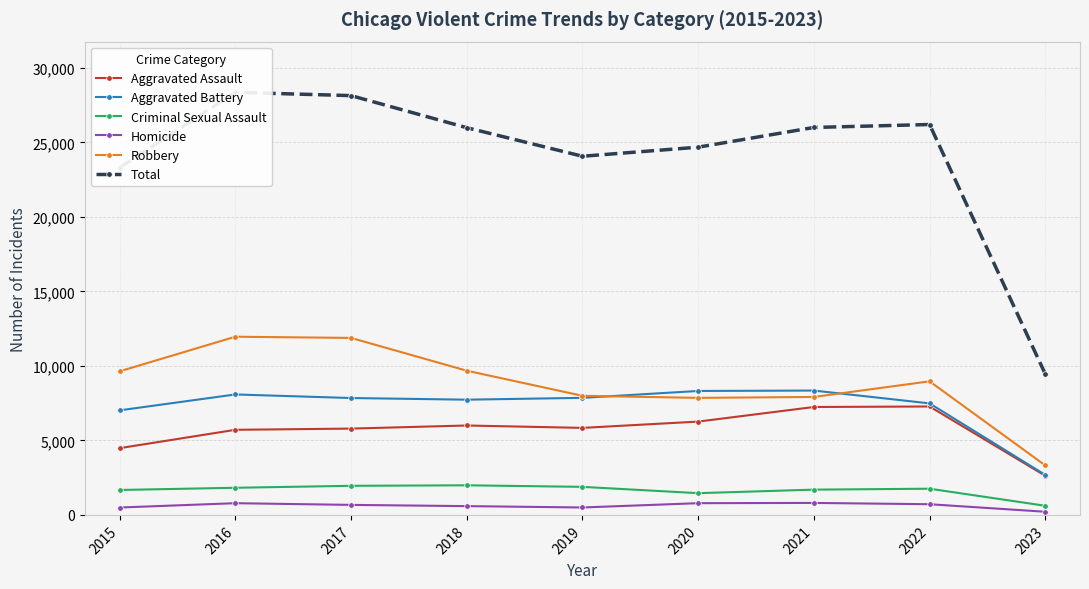

At which label is Total closest to 18909?

2015